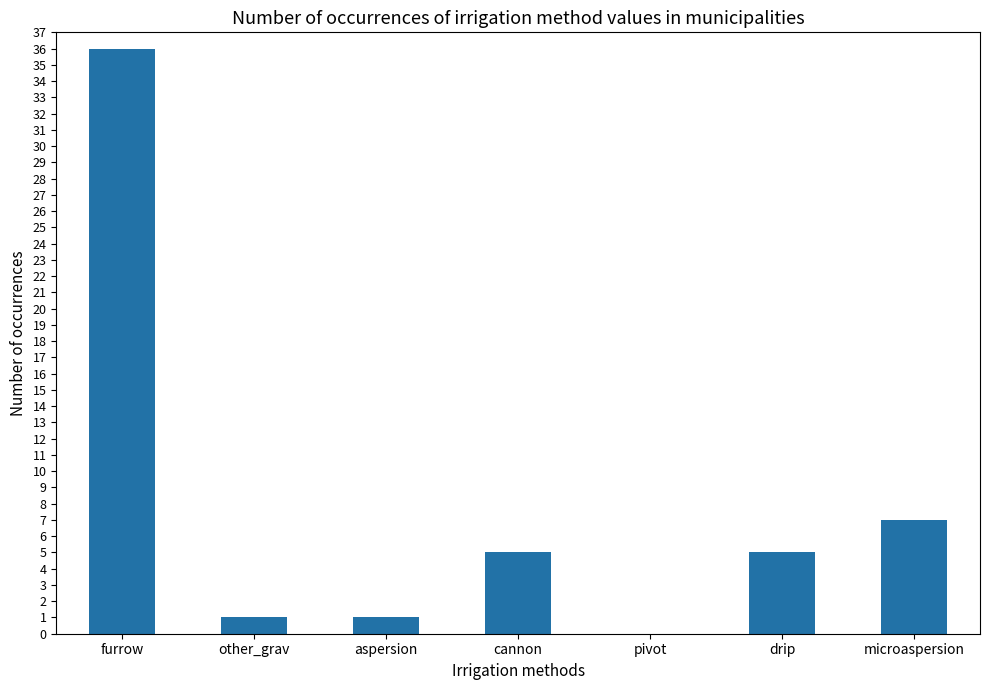

True or false: the data shows 24 at pivot.

False